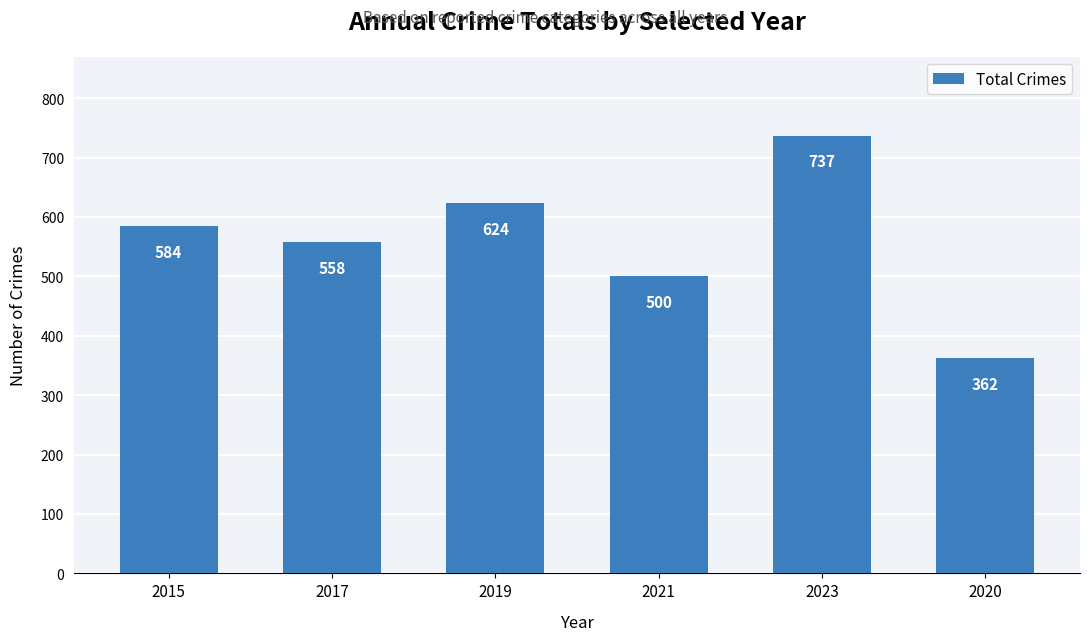

How many bars are there in total?

6